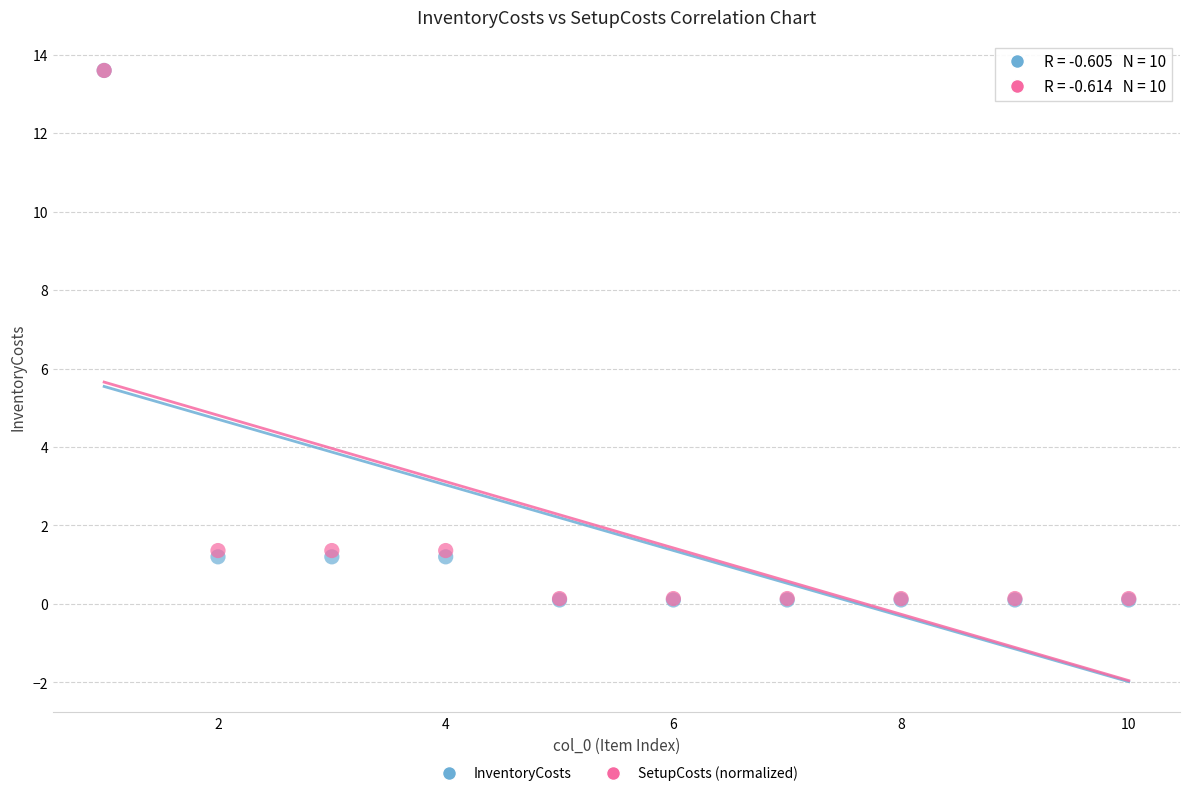

What are all the series names shown in the legend?

InventoryCosts, SetupCosts (normalized)